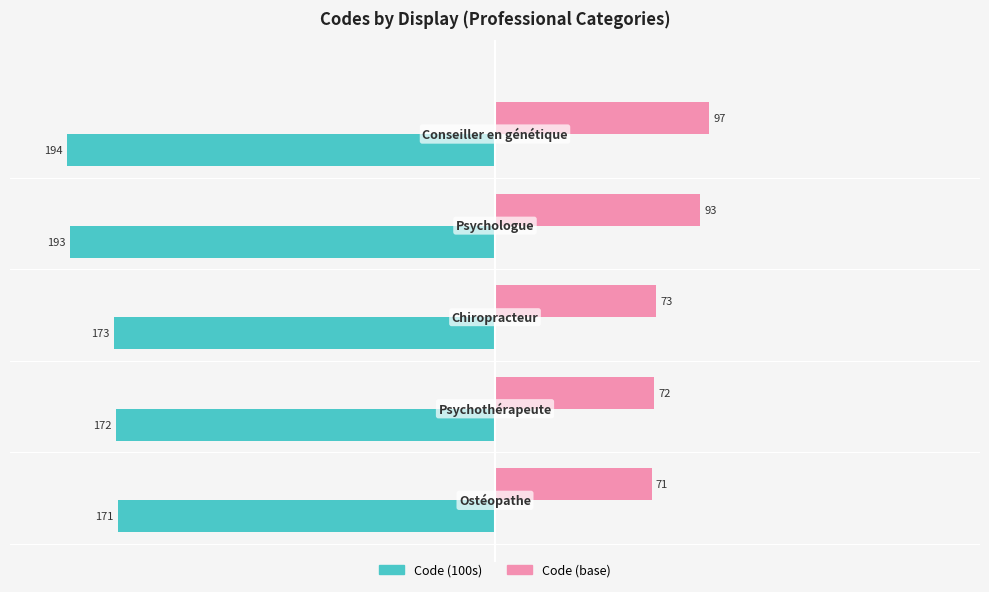

At how many categories does at least one series exceed 51?

5